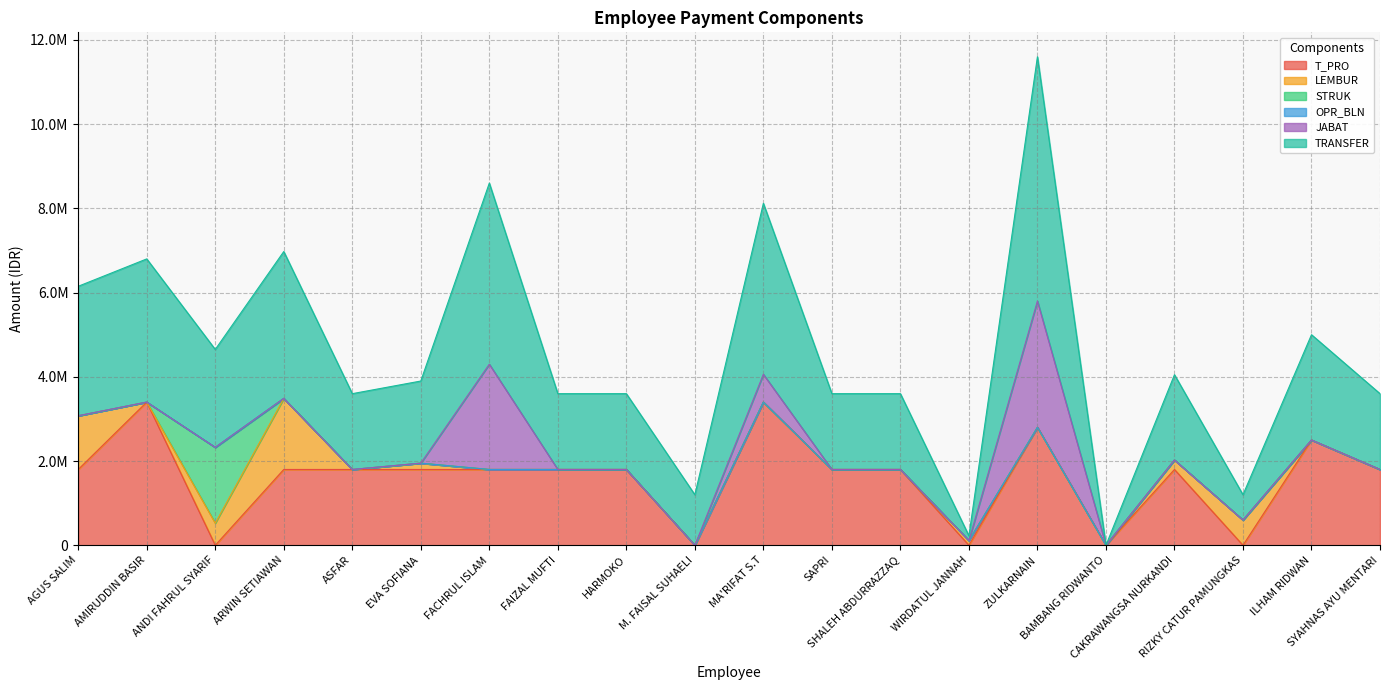

Rank the series by their maximum value, from lowest to highest.

OPR_BLN, LEMBUR, STRUK, JABAT, T_PRO, TRANSFER